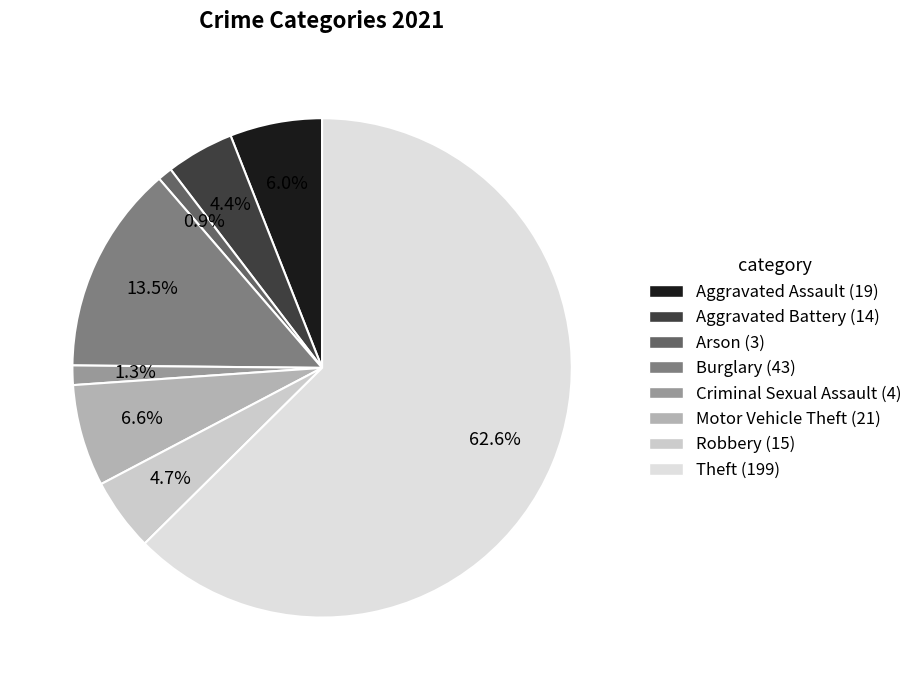

What percentage is NOT represented by Aggravated Assault?

94.0%